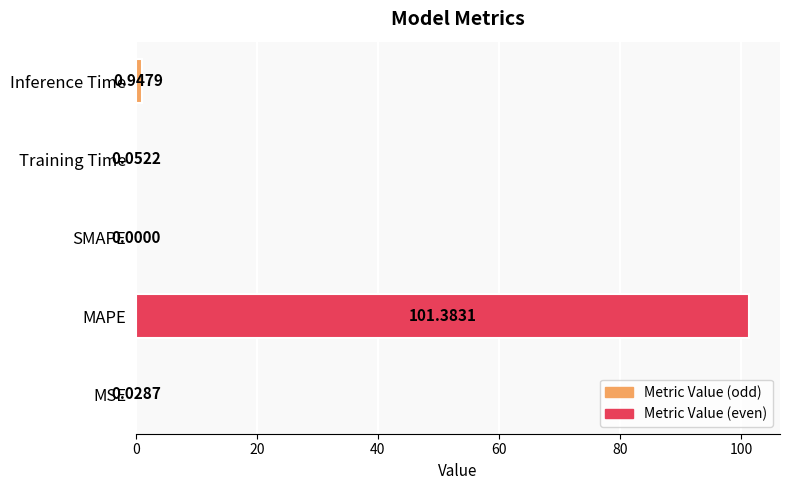

Which label corresponds to the largest value in the chart?

MAPE